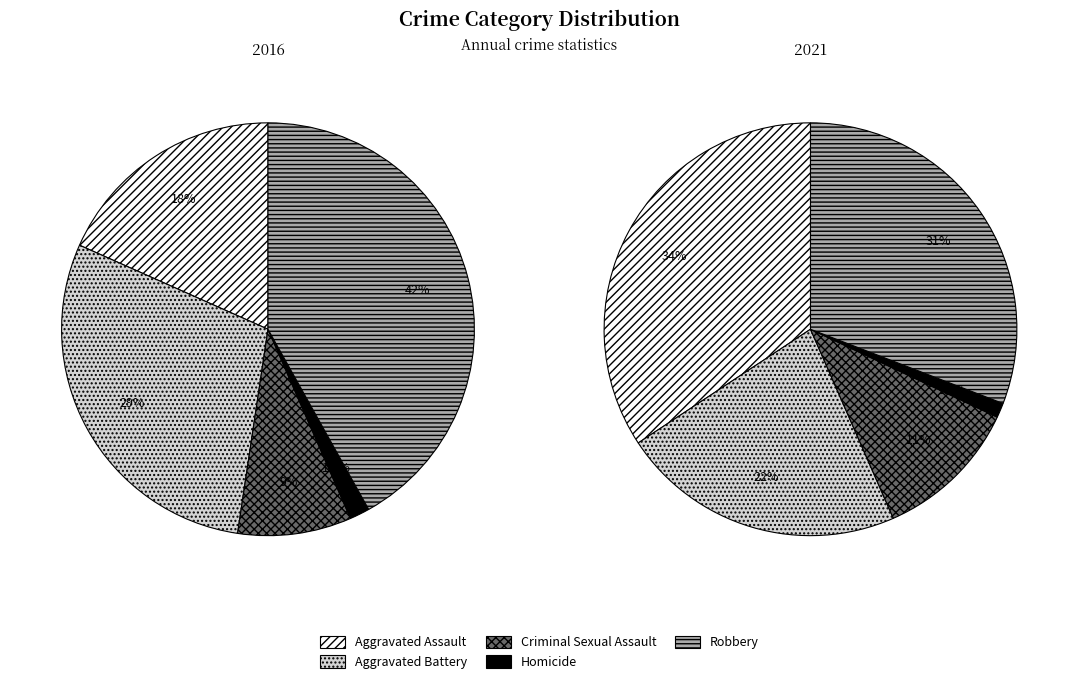

To the nearest percent, what is the difference between the Robbery and Aggravated Assault slice percentages?

24%